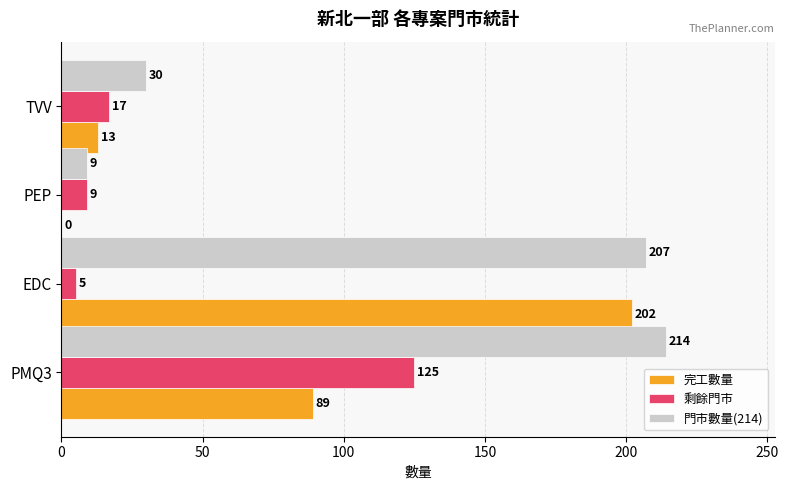

Is it true that 完工數量 equals 61 at PMQ3?

False